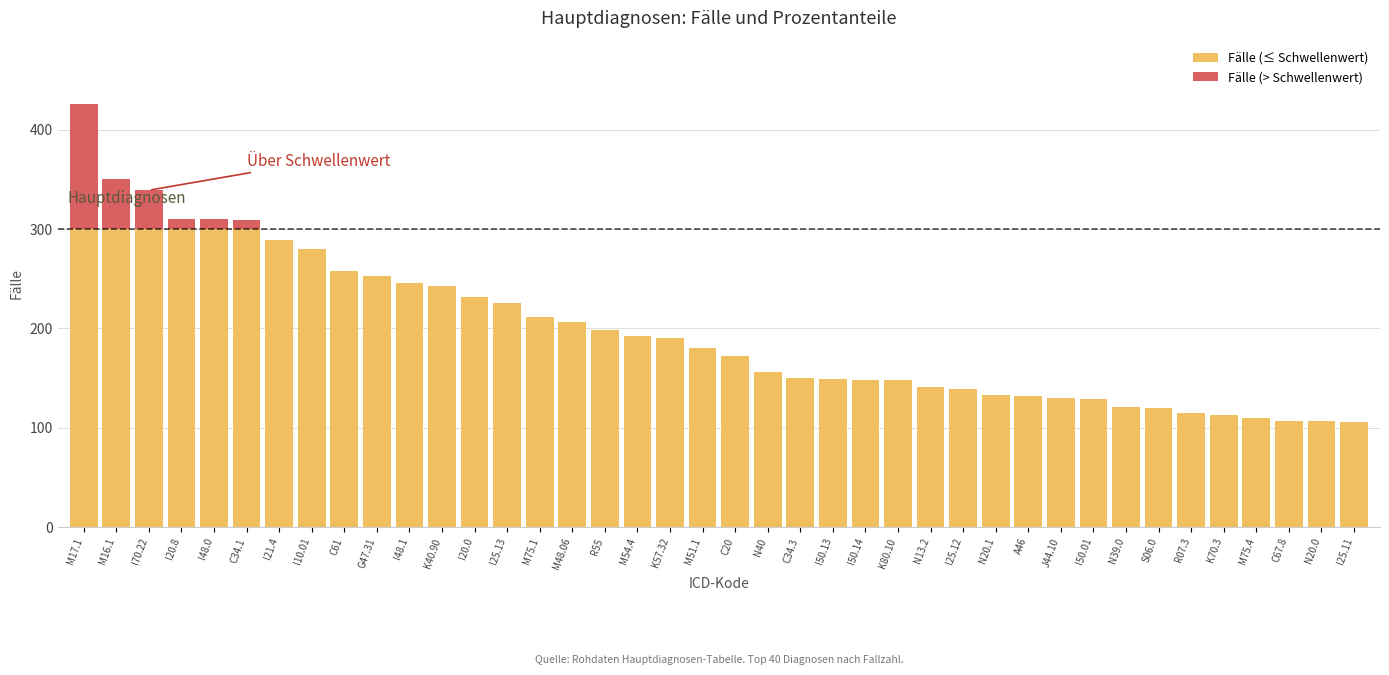

The Fälle (≤ Schwellenwert) series shows 132 at A46. True or false?

True